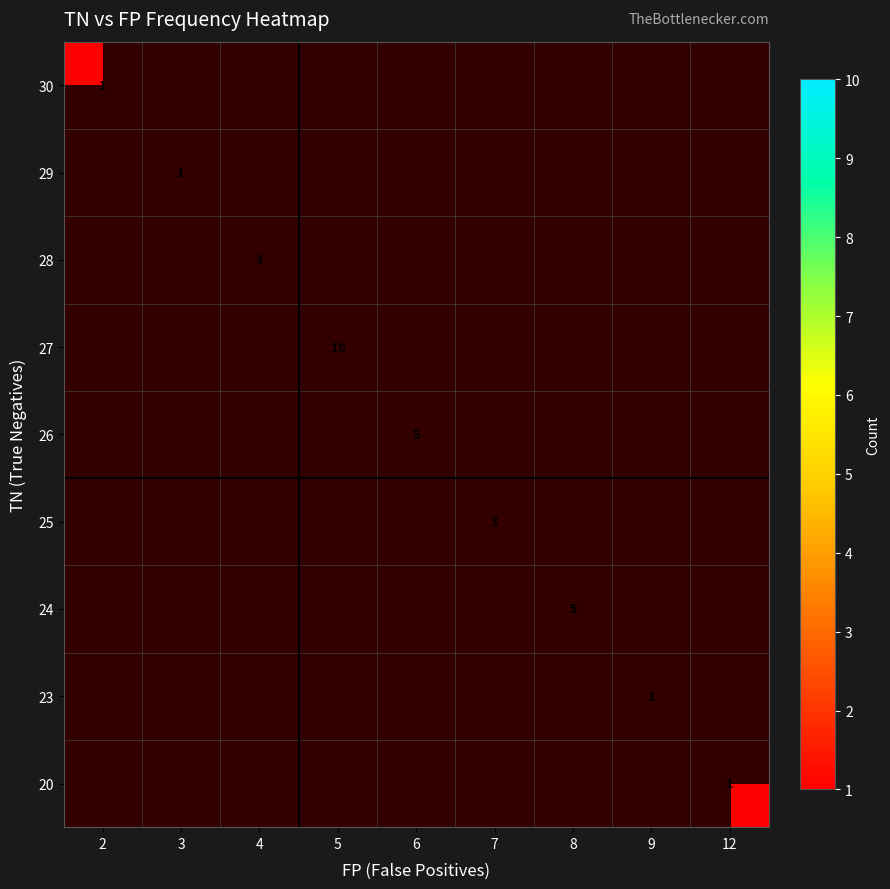

Is it true that 26 equals 3 at 6?

False